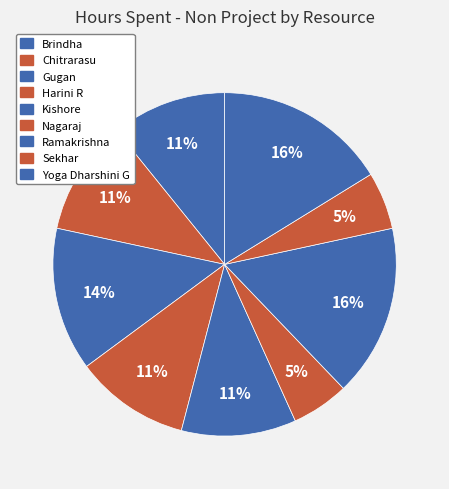

The Gugan slice represents 14% of the pie. True or false?

True